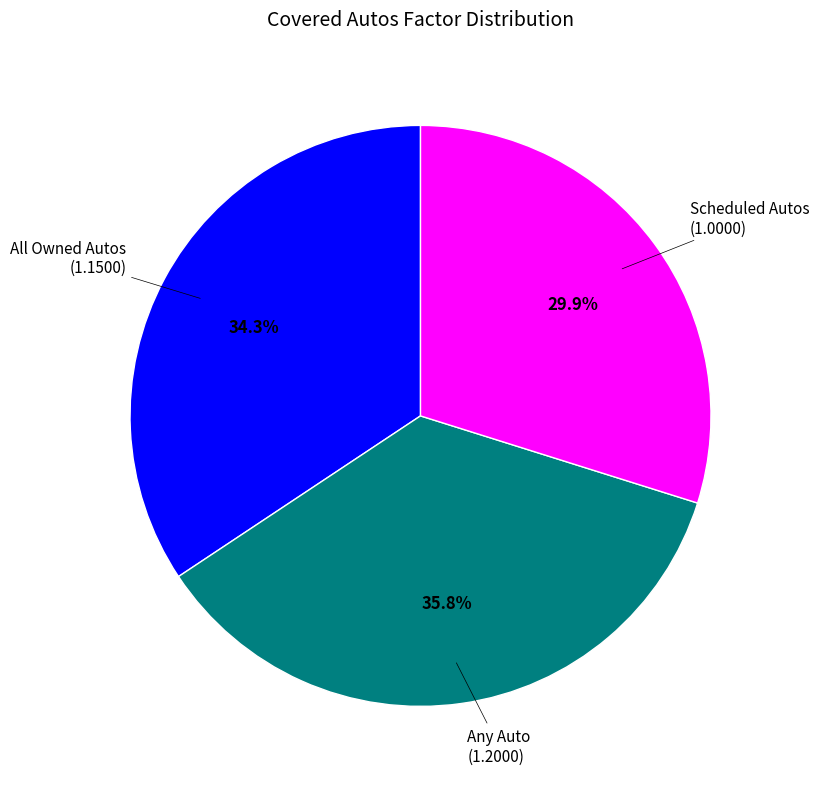

Combined, what portion of the pie is Scheduled Autos and Any Auto?

65.7%